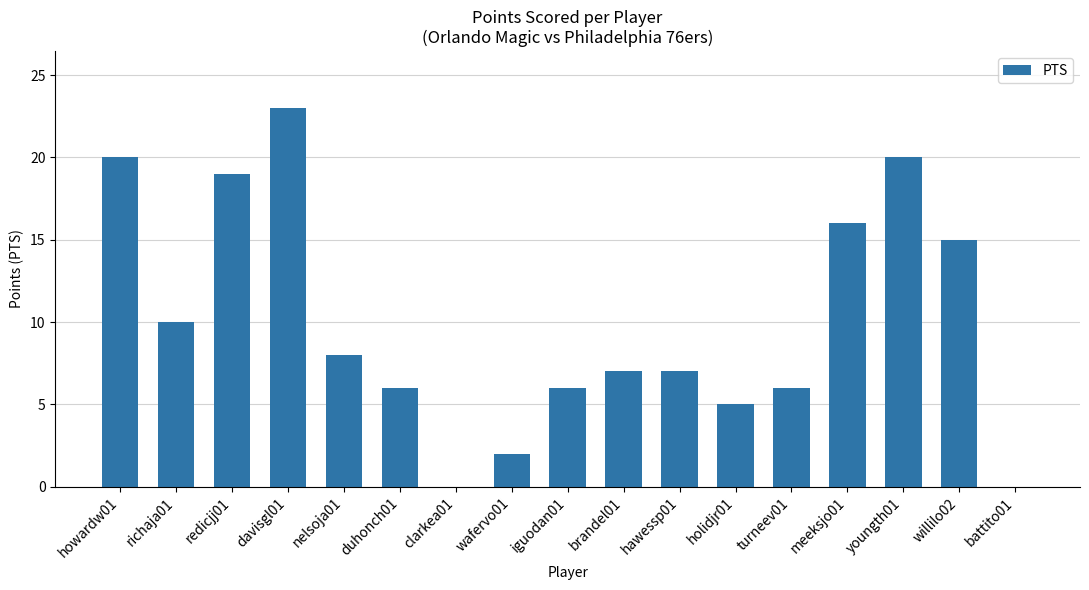

How many categories are shown in the chart?

17